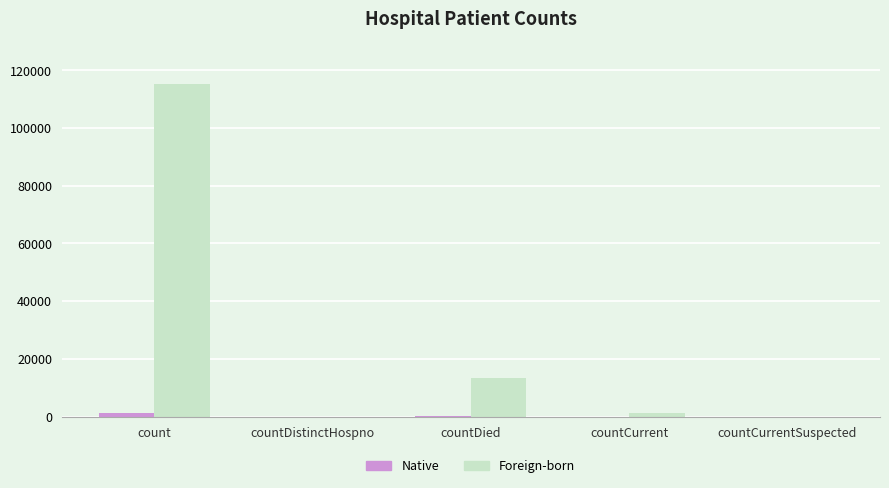

Which category has the highest value across all series?

count